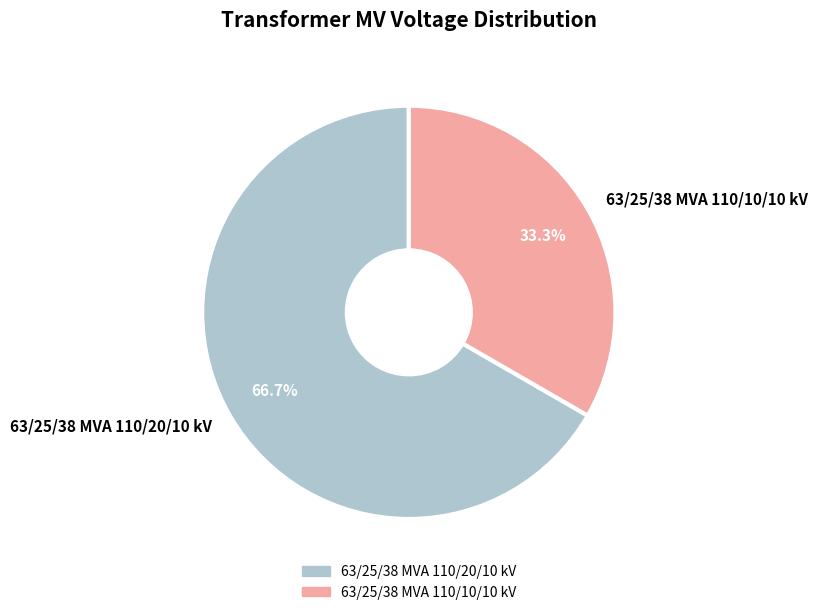

Which has a higher value, 63/25/38 MVA 110/10/10 kV or 63/25/38 MVA 110/20/10 kV?

63/25/38 MVA 110/20/10 kV